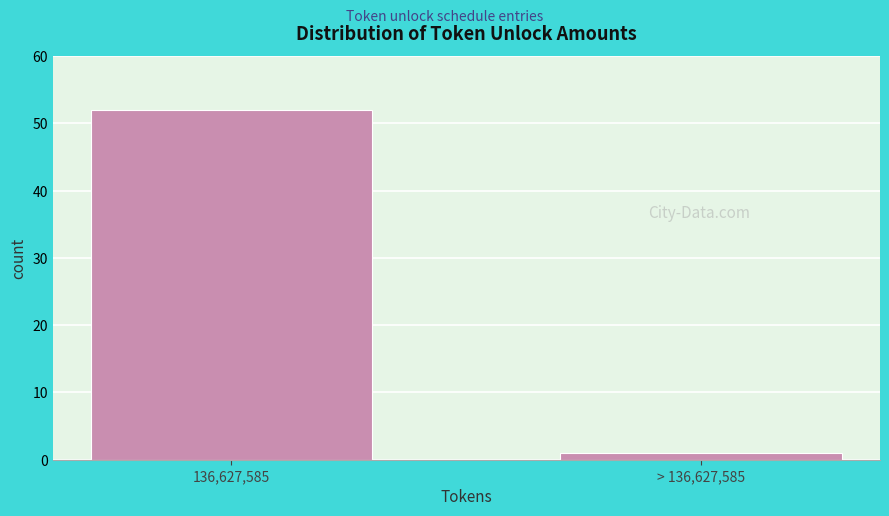

Reading left to right, what are all the values shown in this chart?

136,627,585=52	> 136,627,585=1